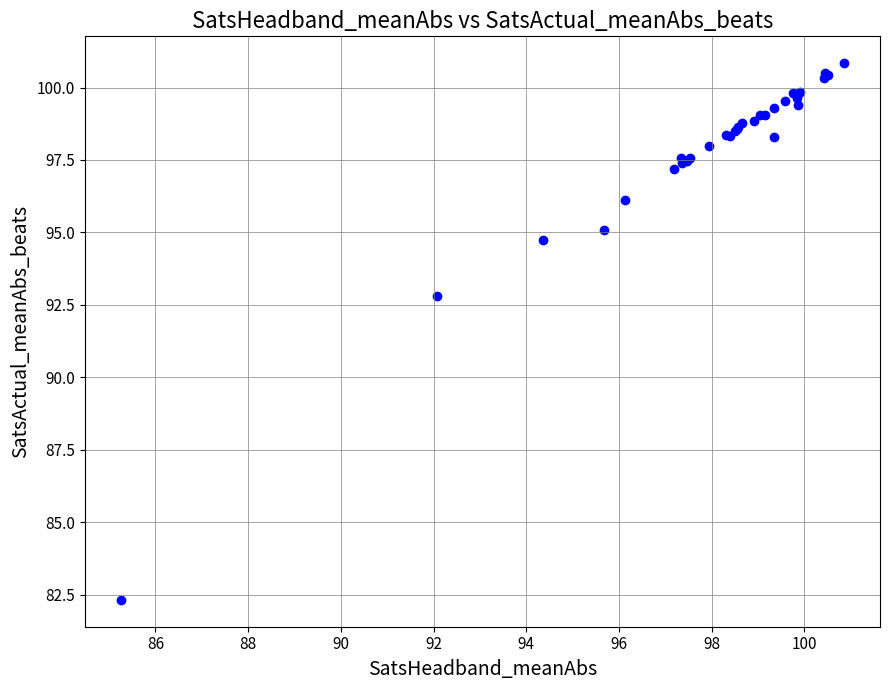

What Y value in the scatter plot is closest to 91?

92.8